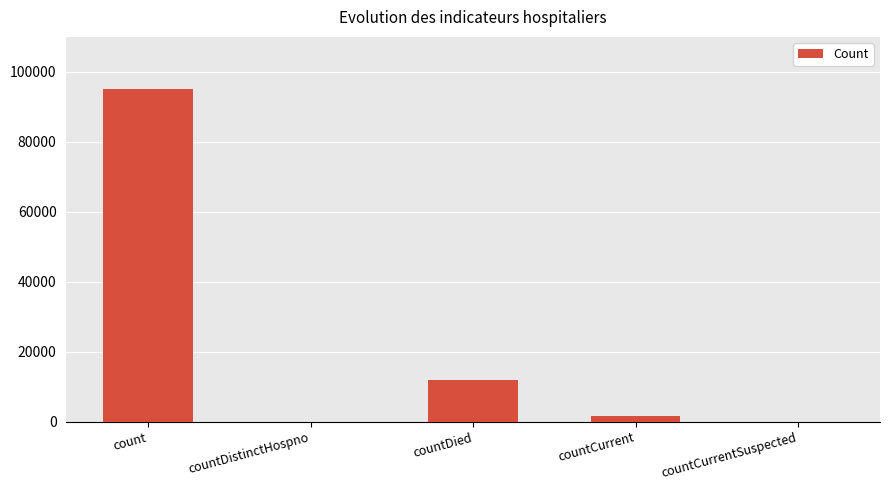

Between countCurrentSuspected and countCurrent, which is larger?

countCurrent